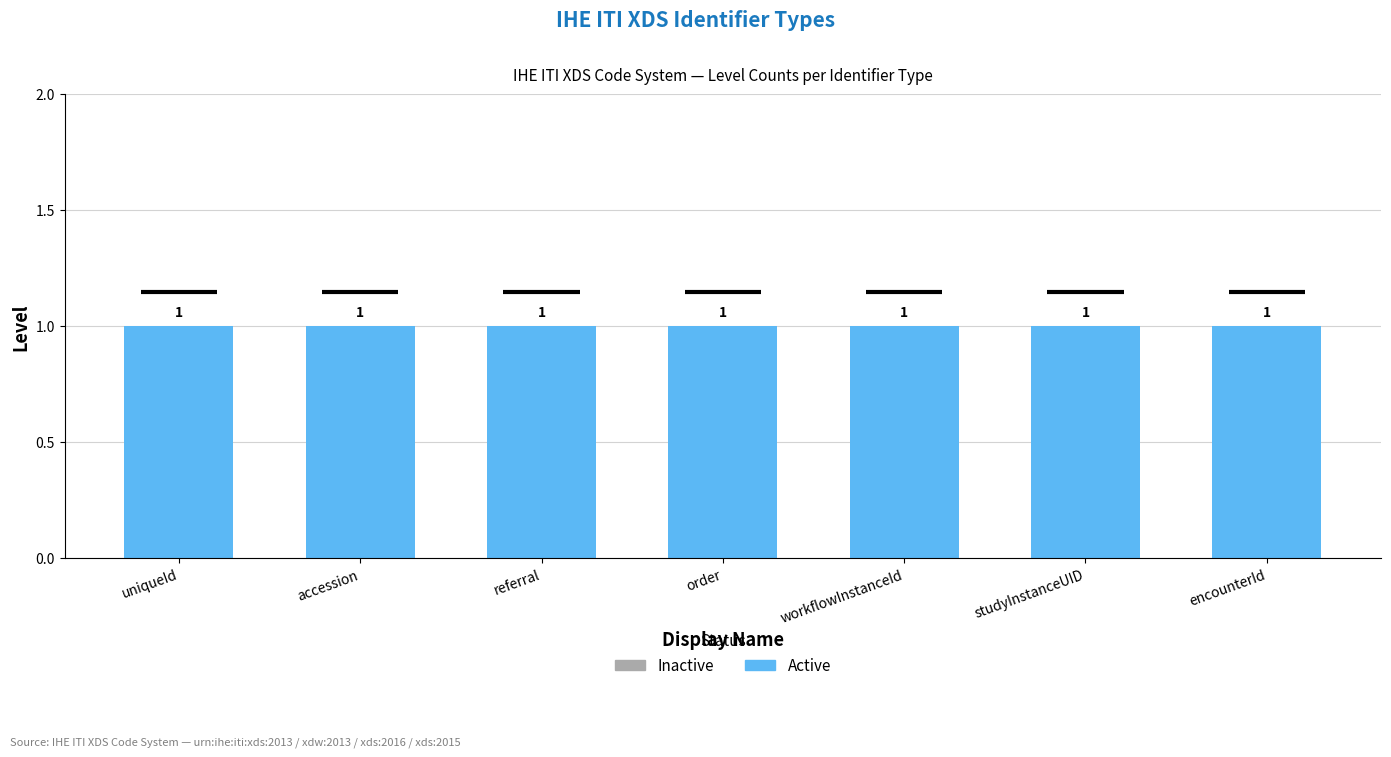

What is the total value across all series at workflowInstanceId?

1